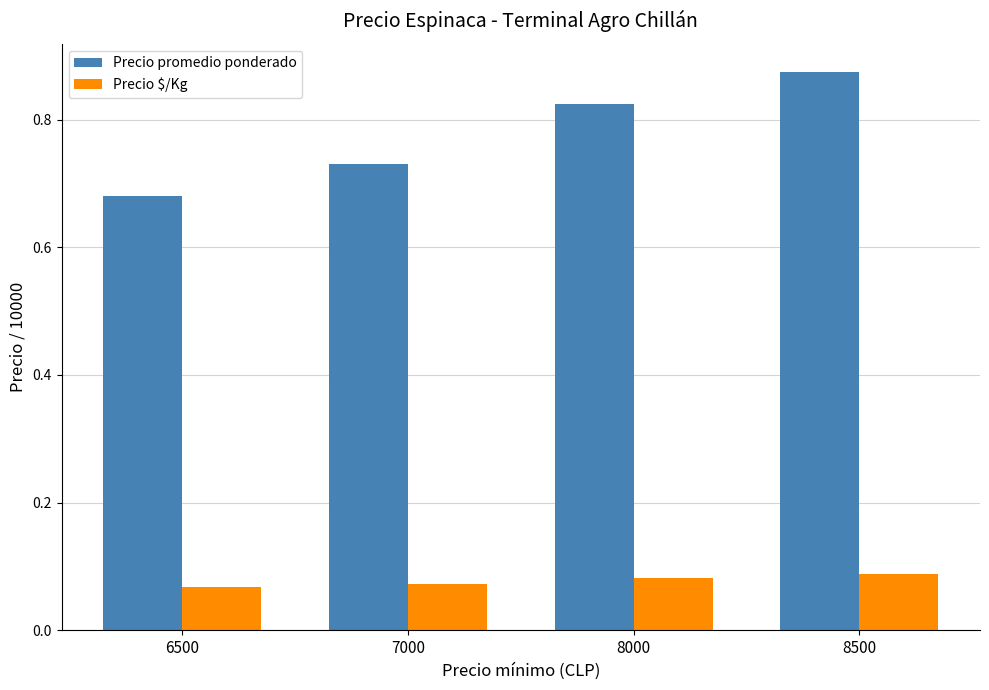

Which category has the highest value across all series?

8500